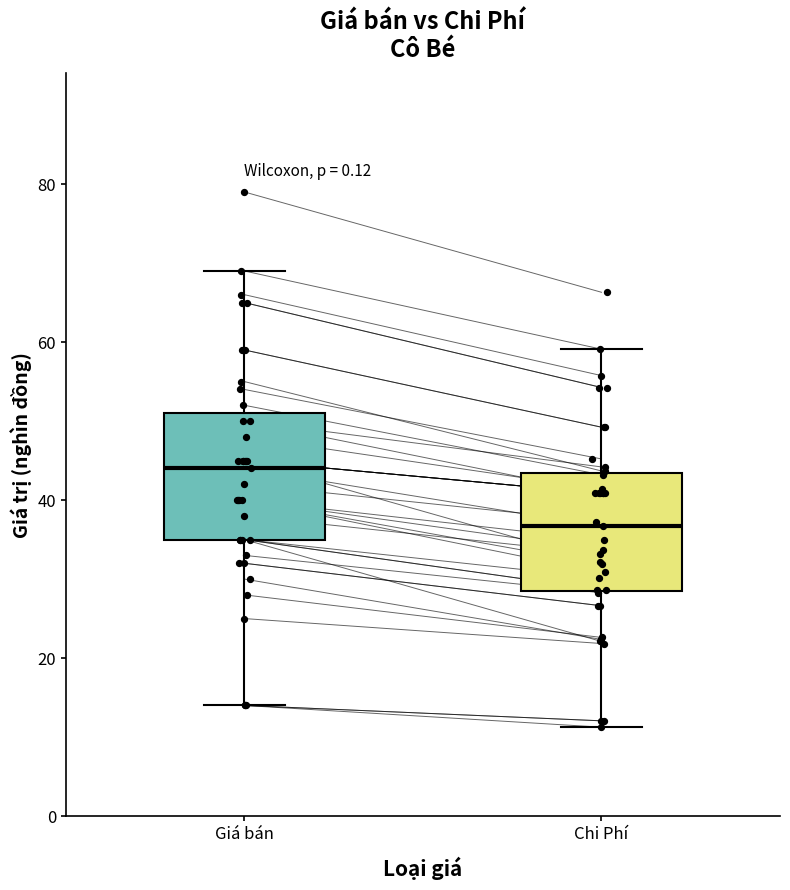

Reading left to right, read every box against the y-axis: the position of its median line, the range the box covers, and the ends of its whiskers. The values are not printed on the chart, so give them approximately, as read against the axis.

Giá bán: median 44, box 36 to 52, whiskers 14 to 70
Chi Phí: median 36, box 28 to 44, whiskers 12 to 60